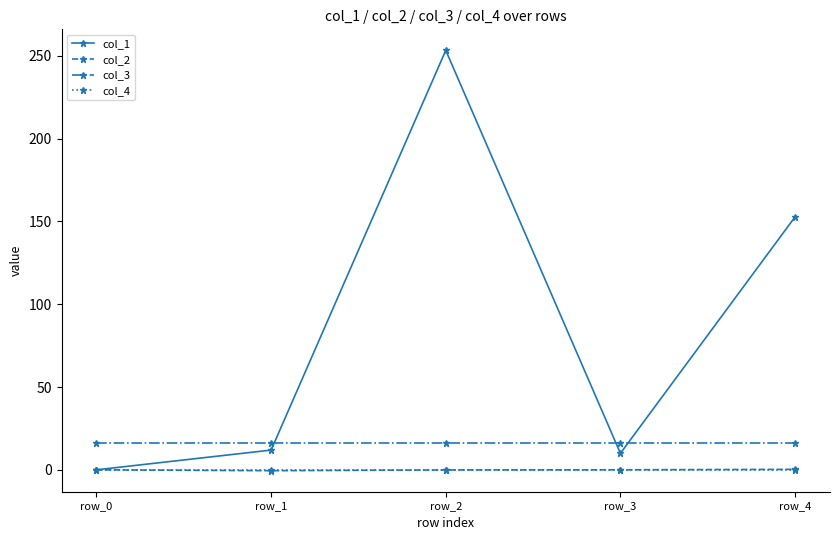

At which category is the sum across all series the highest?

row_2